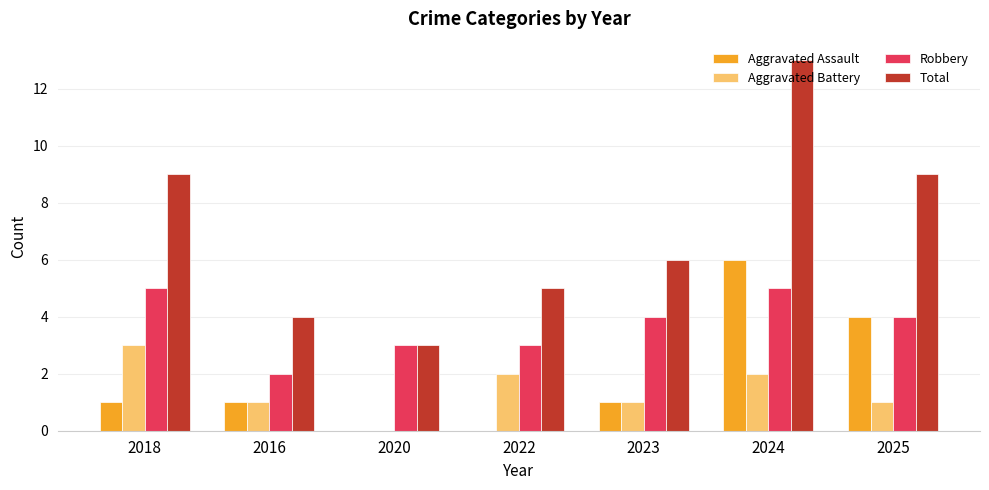

What is the total value across all series at 2020?

6